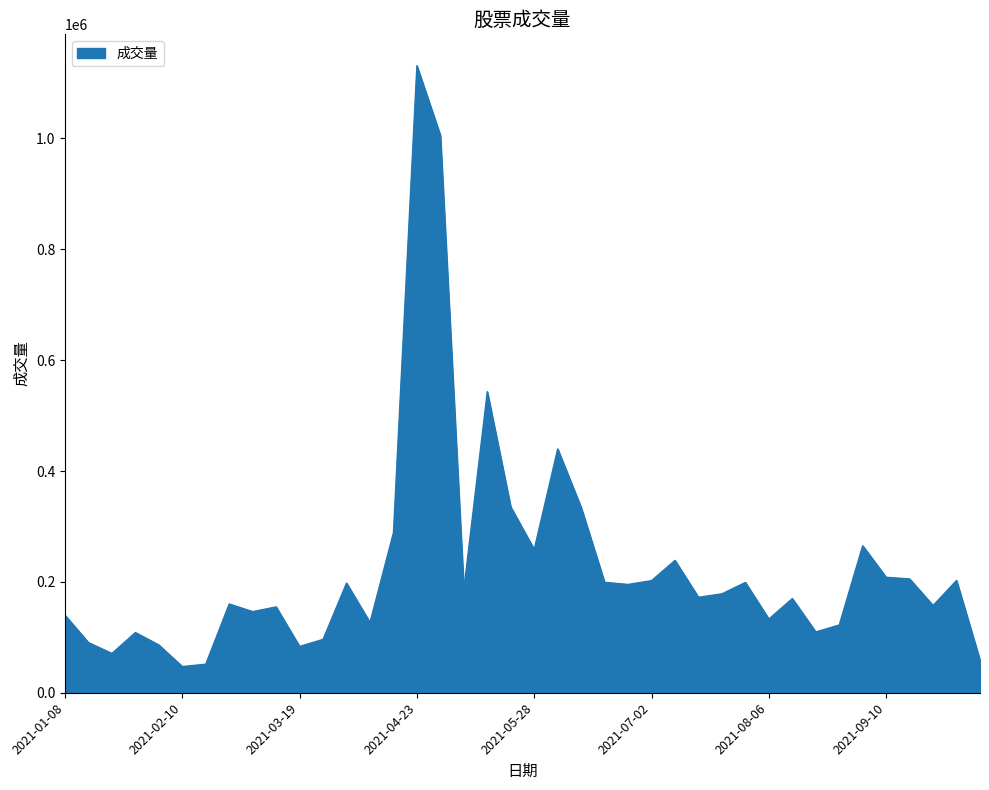

Does the chart display data point markers on the line(s)?

No